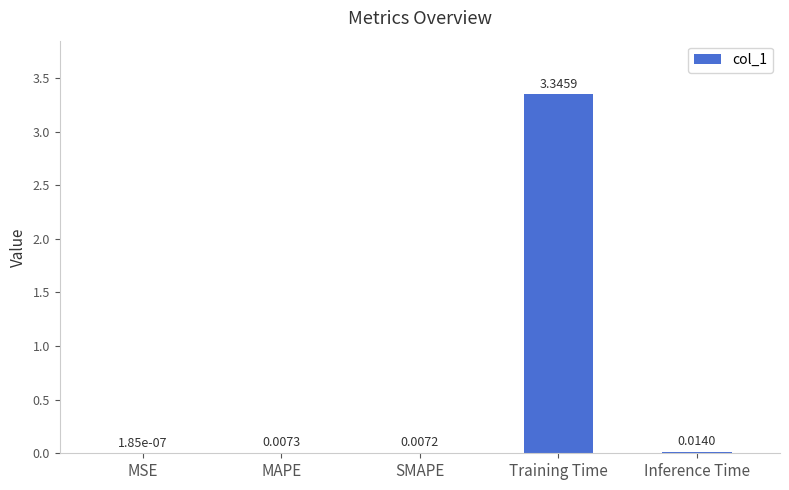

What is the average value?

0.7